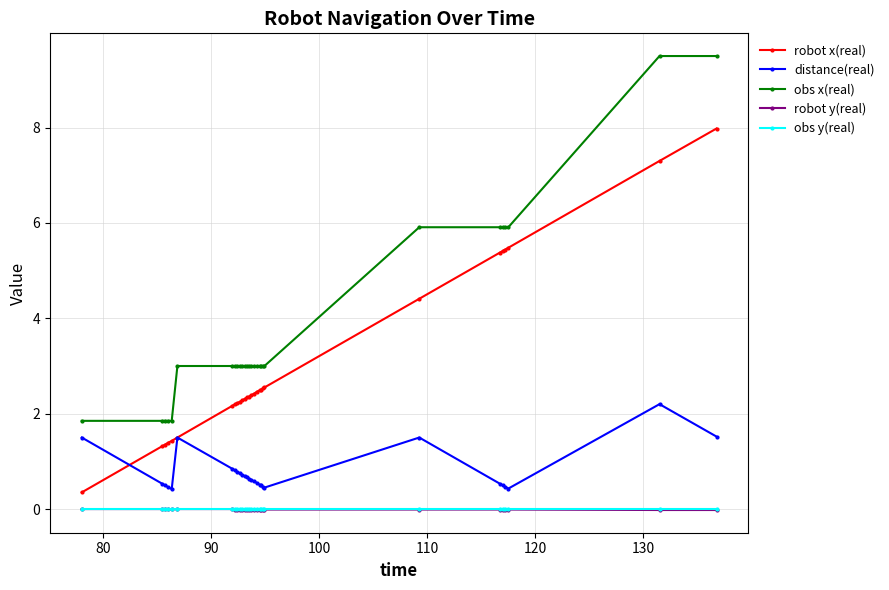

Which series has the largest range (max minus min)?

obs x(real)